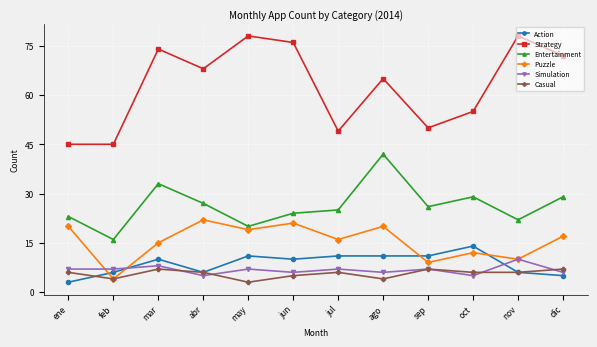

What is the difference between the Entertainment values at abr and mar?

6